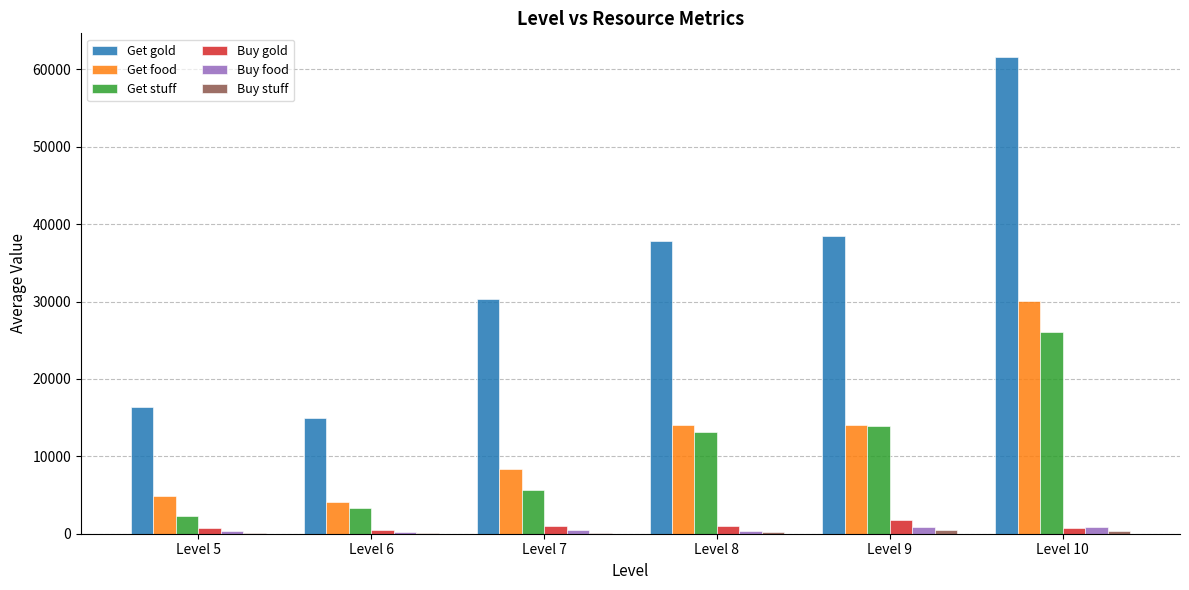

Where is Get stuff nearest to the value 14206?

Level 9